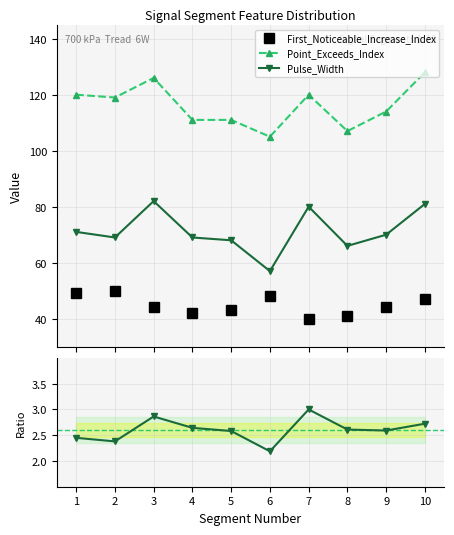

What is the minimum value for Pulse_Width?

57